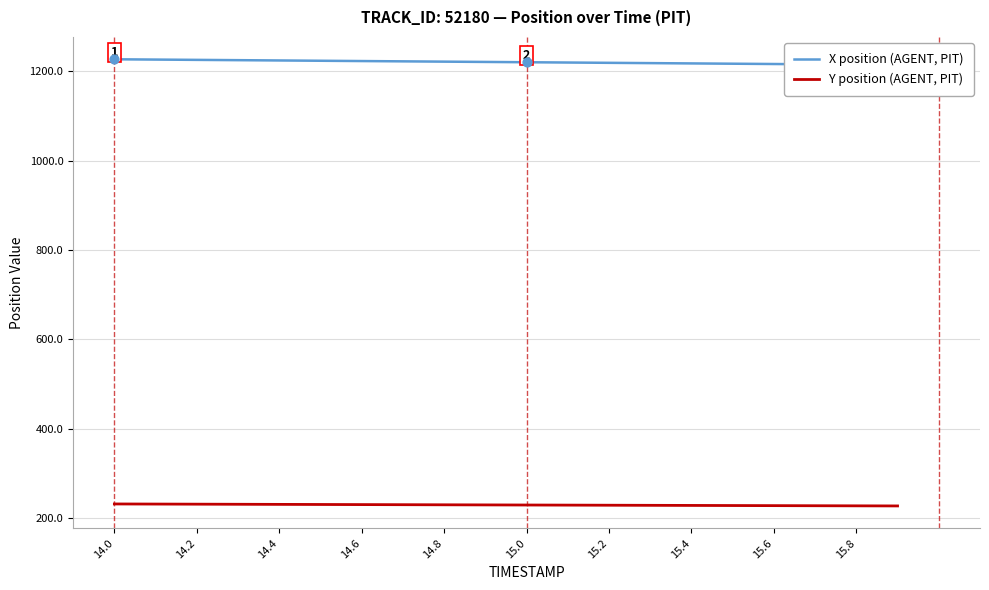

Which series has the widest spread of Y values?

X position (AGENT, PIT)